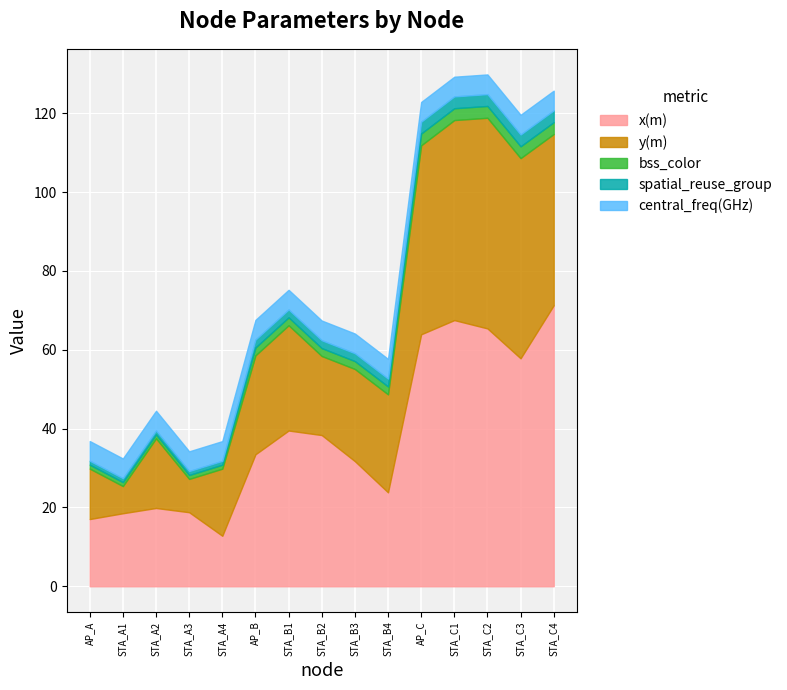

Reading left to right, extract all data points from this chart.

x(m): AP_A=17.1	STA_A1=18.5	STA_A2=19.9	STA_A3=18.8	STA_A4=12.8	AP_B=33.5	STA_B1=39.5	STA_B2=38.4	STA_B3=31.7	STA_B4=23.8	AP_C=63.9	STA_C1=67.5	STA_C2=65.4	STA_C3=57.8	STA_C4=71.3
y(m): AP_A=12.8	STA_A1=6.9	STA_A2=17.7	STA_A3=8.5	STA_A4=17.0	AP_B=25.1	STA_B1=26.7	STA_B2=20.1	STA_B3=23.4	STA_B4=24.9	AP_C=47.9	STA_C1=50.8	STA_C2=53.4	STA_C3=50.8	STA_C4=43.5
bss_color: AP_A=1.0	STA_A1=1.0	STA_A2=1.0	STA_A3=1.0	STA_A4=1.0	AP_B=2.0	STA_B1=2.0	STA_B2=2.0	STA_B3=2.0	STA_B4=2.0	AP_C=3.0	STA_C1=3.0	STA_C2=3.0	STA_C3=3.0	STA_C4=3.0
spatial_reuse_group: AP_A=1.0	STA_A1=1.0	STA_A2=1.0	STA_A3=1.0	STA_A4=1.0	AP_B=2.0	STA_B1=2.0	STA_B2=2.0	STA_B3=2.0	STA_B4=2.0	AP_C=3.0	STA_C1=3.0	STA_C2=3.0	STA_C3=3.0	STA_C4=3.0
central_freq(GHz): AP_A=5.0	STA_A1=5.0	STA_A2=5.0	STA_A3=5.0	STA_A4=5.0	AP_B=5.0	STA_B1=5.0	STA_B2=5.0	STA_B3=5.0	STA_B4=5.0	AP_C=5.0	STA_C1=5.0	STA_C2=5.0	STA_C3=5.0	STA_C4=5.0